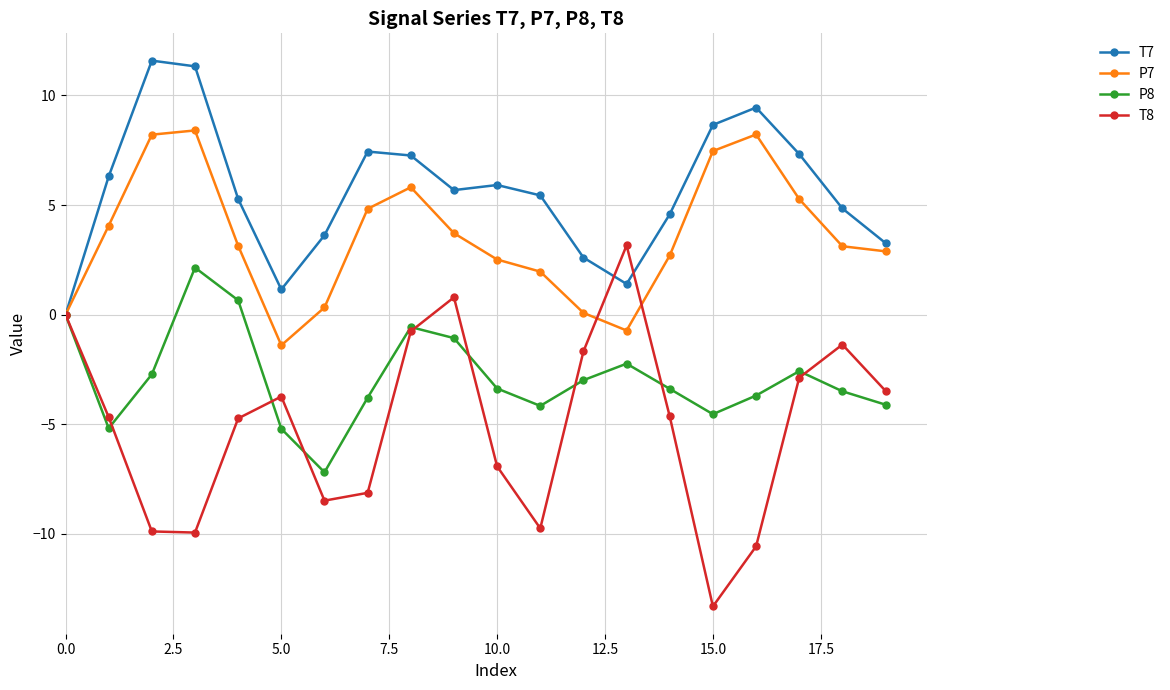

How many data points does each series have?

20